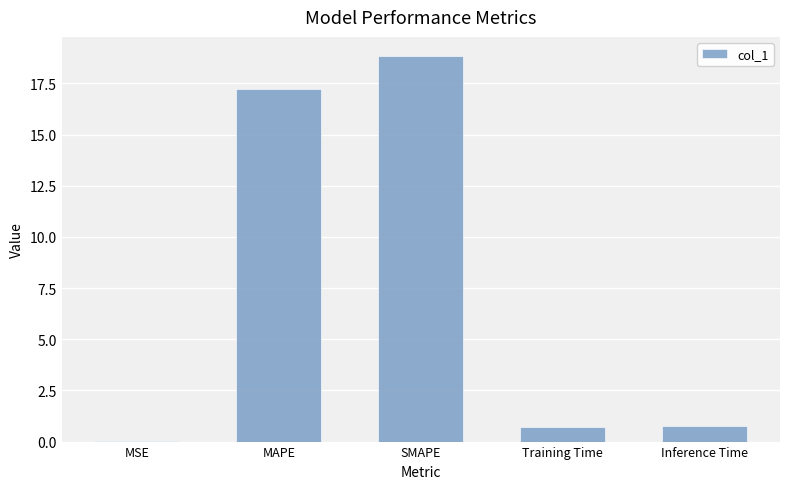

What is the average value?

7.5